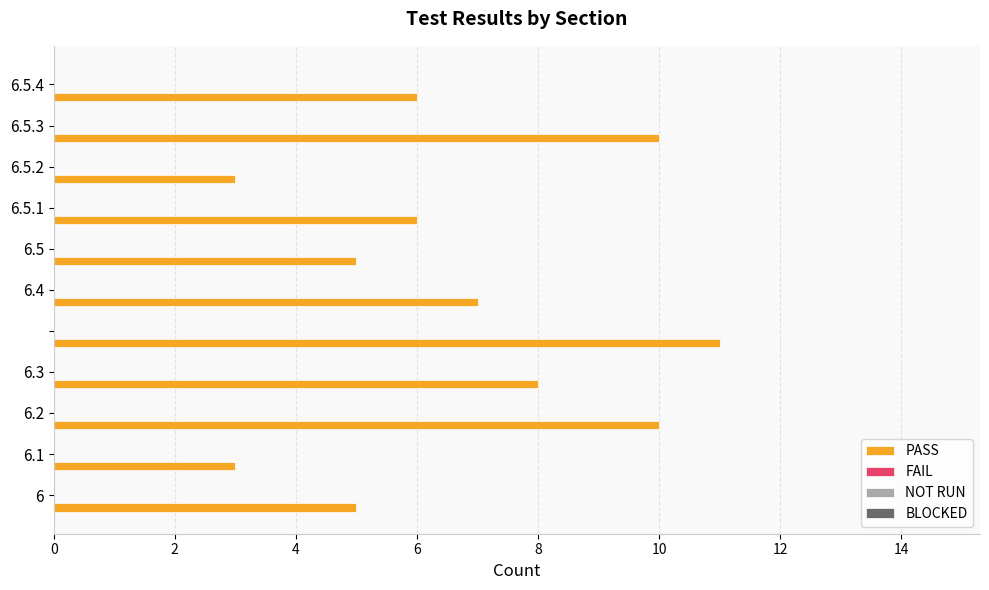

Reading bottom to top, what are all the values shown in this chart?

5	3	10	8	11	7	5	6	3	10	6